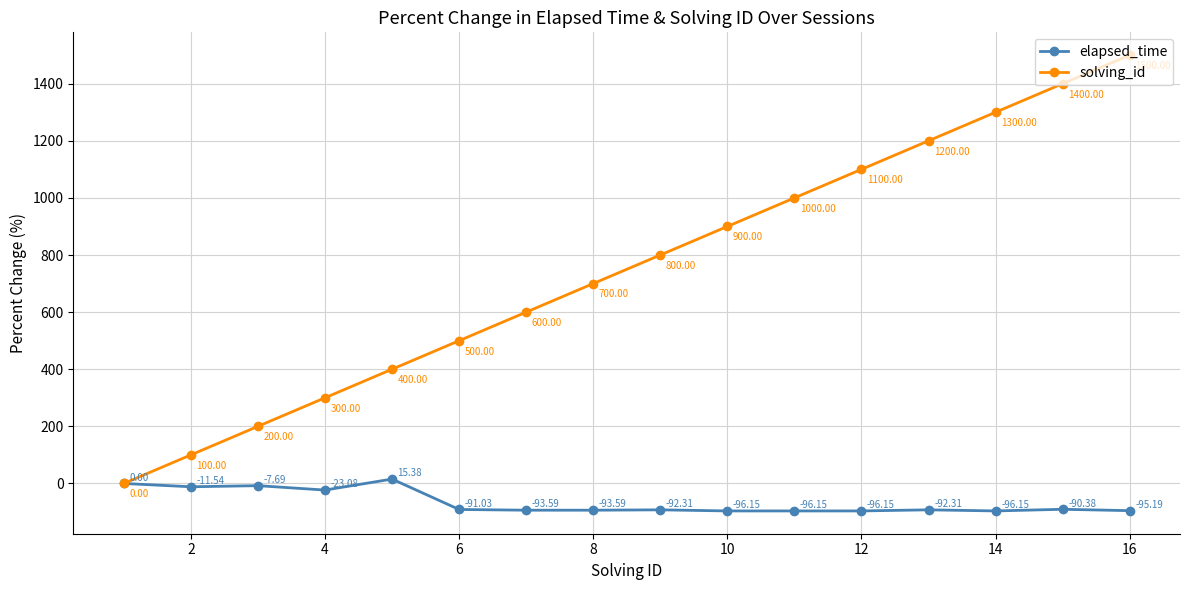

At how many categories does at least one series exceed 118?

14